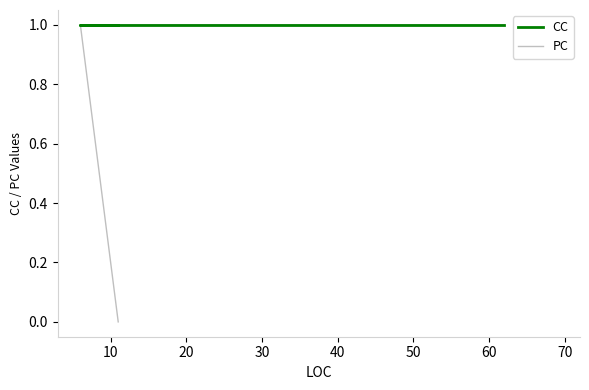

At how many categories does at least one series exceed 0?

3